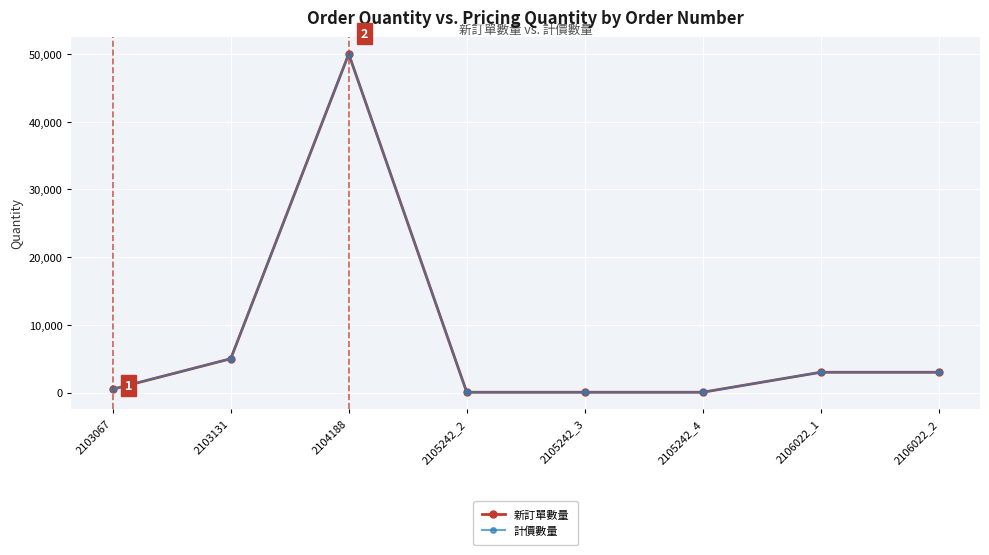

Which series has the largest total across all categories?

新訂單數量